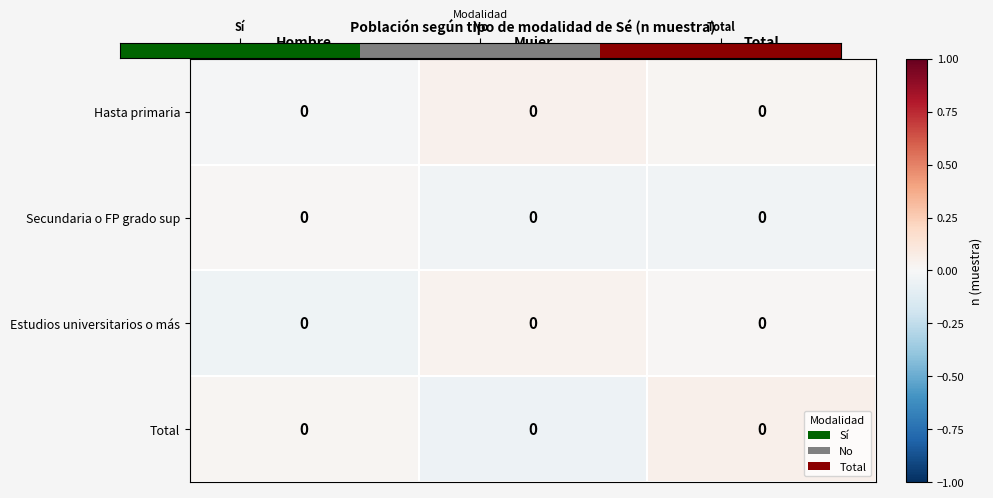

Is it true that Estudios universitarios o más equals -0.0 at Hombre?

False